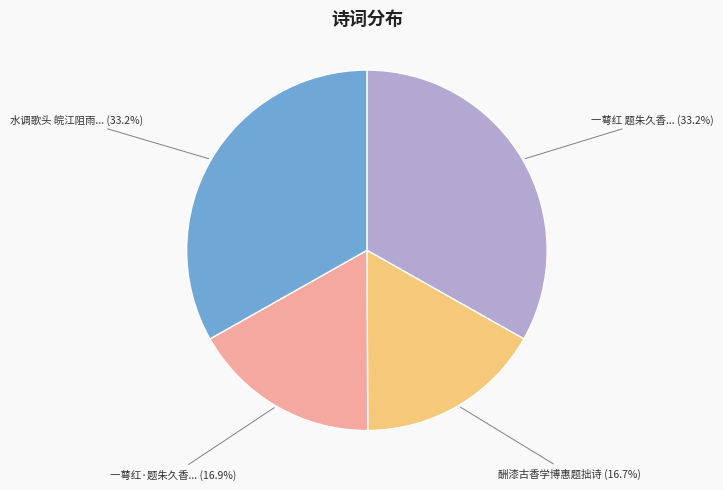

What is the ratio of the value at 酬漆古香学博惠题拙诗 to the value at 水调歌头 皖江阻雨...?

0.5